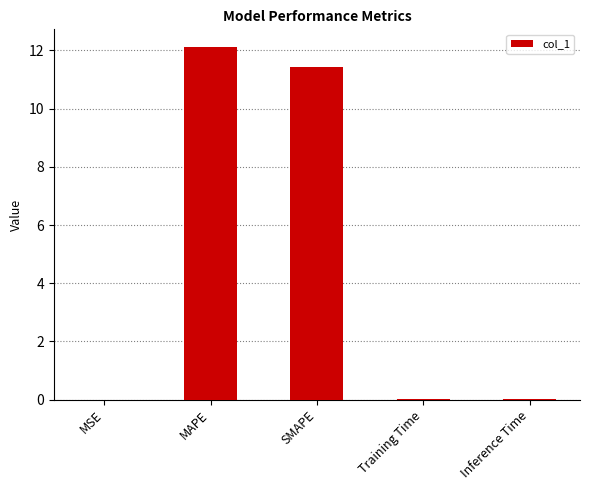

What is the greatest value displayed?

12.1